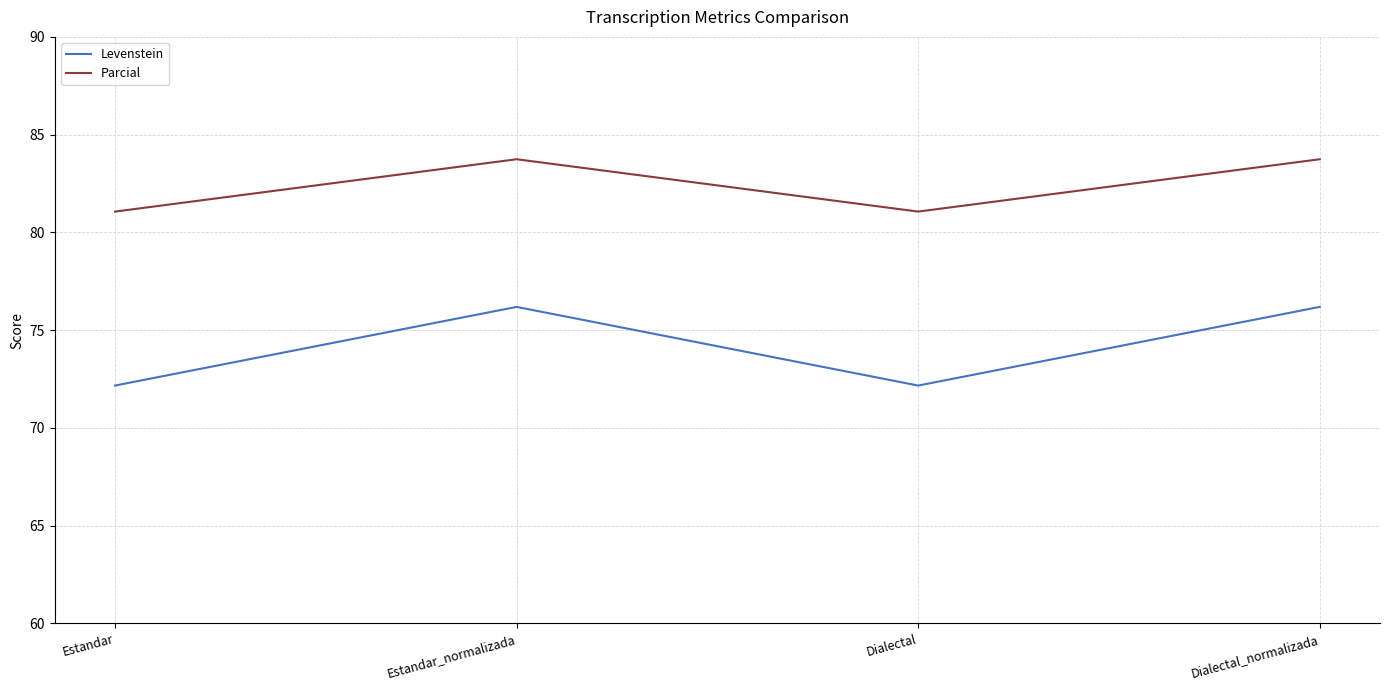

What is the total value across all series at Estandar_normalizada?

159.9